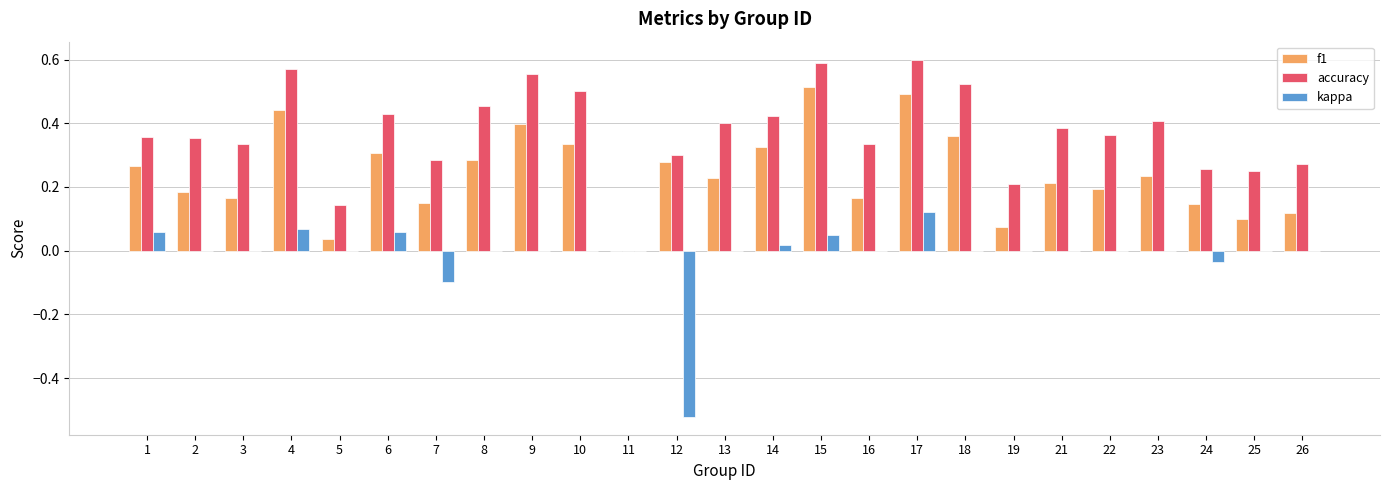

What is the sum of all accuracy values?

9.3